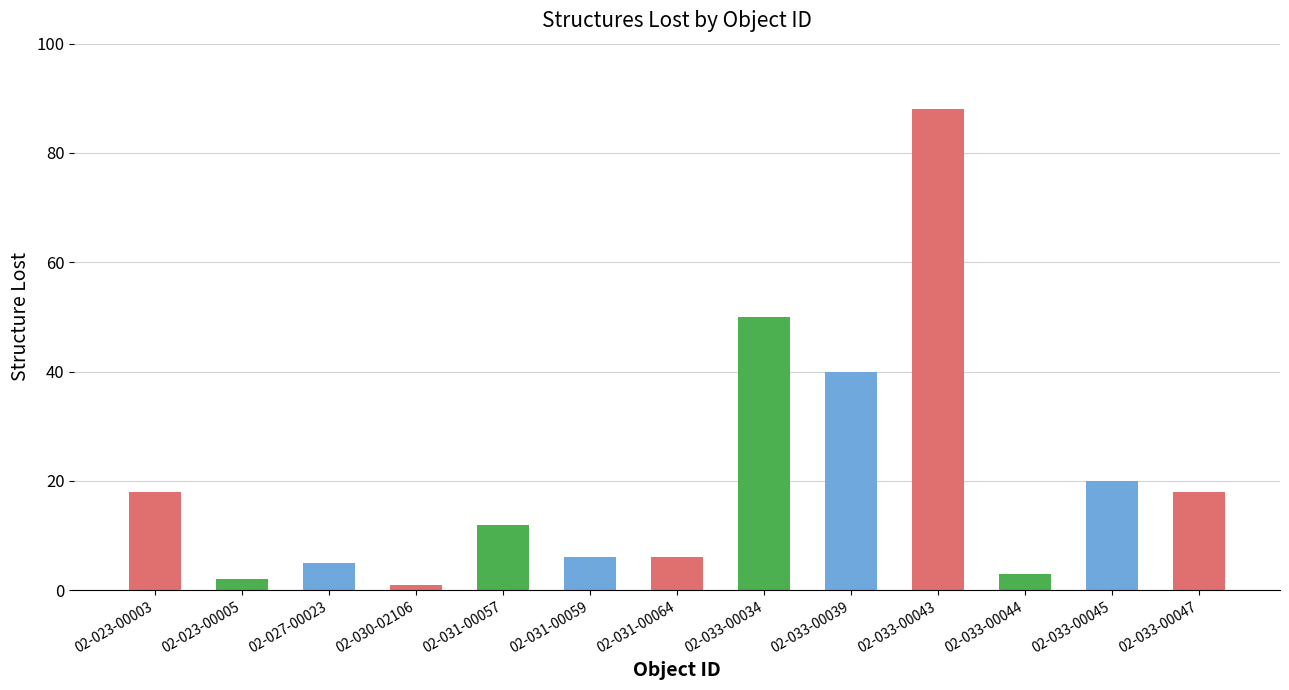

Reading left to right, what are all the values shown in this chart?

02-023-00003=18	02-023-00005=2	02-027-00023=5	02-030-02106=1	02-031-00057=12	02-031-00059=6	02-031-00064=6	02-033-00034=50	02-033-00039=40	02-033-00043=88	02-033-00044=3	02-033-00045=20	02-033-00047=18